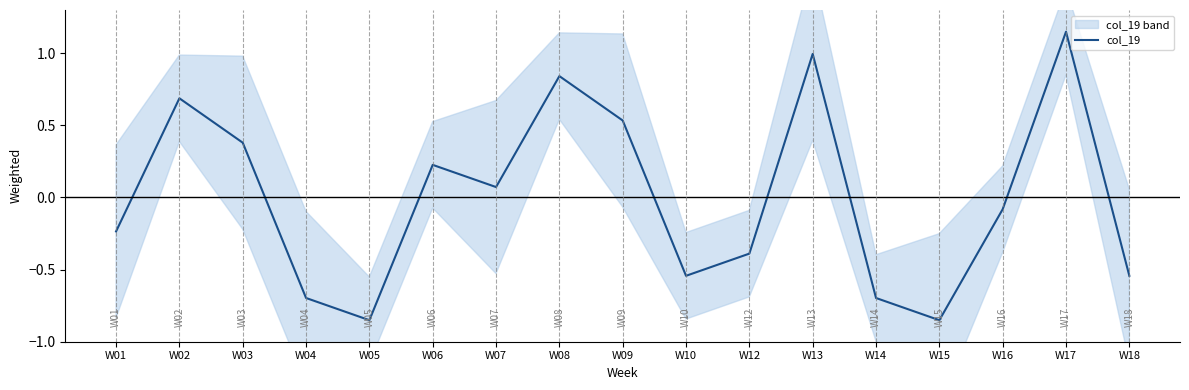

True or false: the data has more than 2 interior local peaks.

True